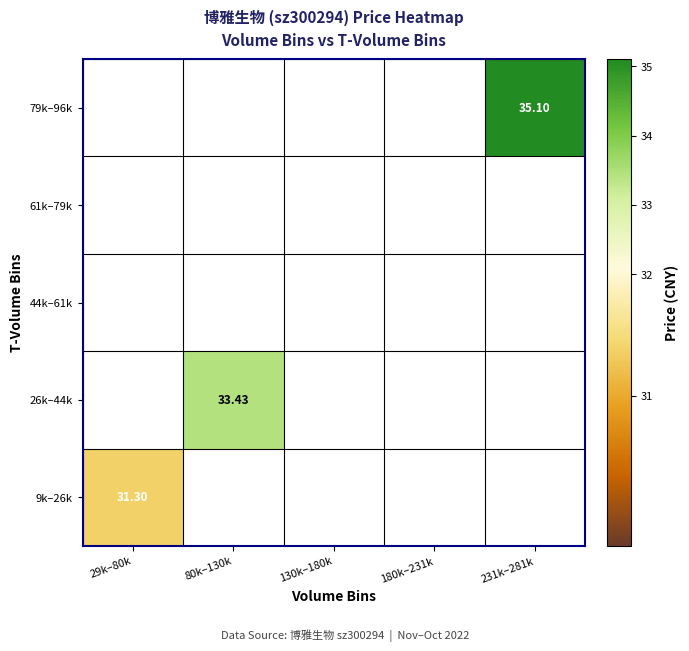

Rank the series by their maximum value, from lowest to highest.

9k–26k, 26k–44k, 44k–61k, 61k–79k, 79k–96k